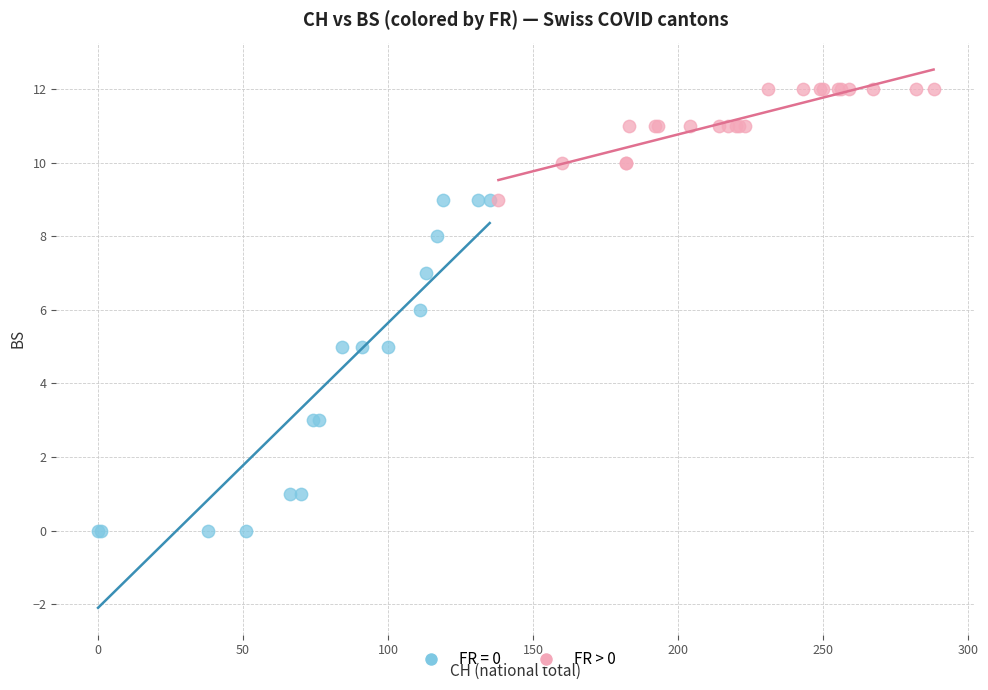

Which series has the largest Y range (max minus min)?

FR = 0